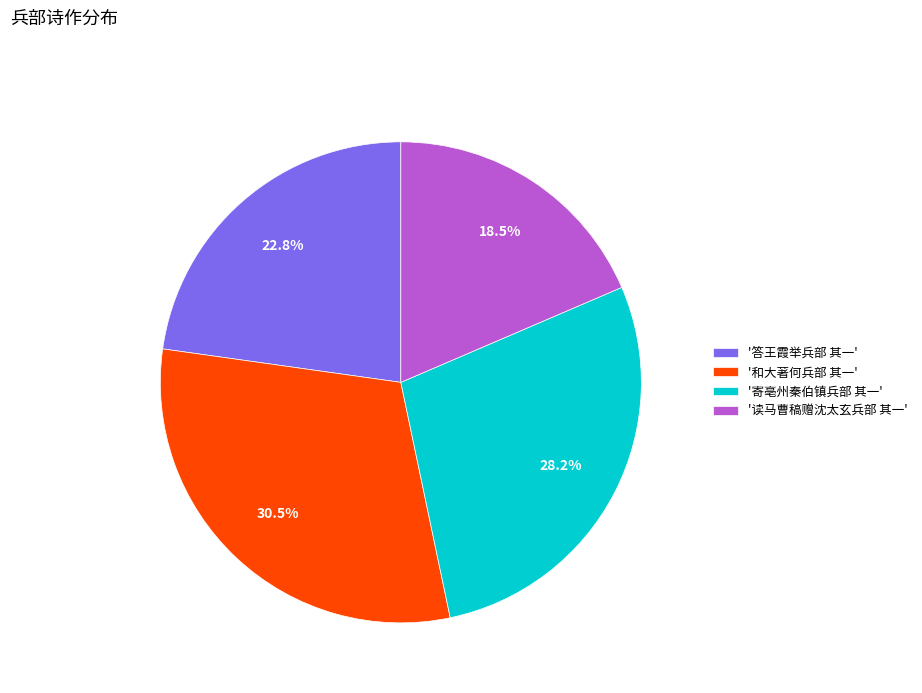

What percentage is NOT represented by '和大著何兵部 其一'?

69.5%